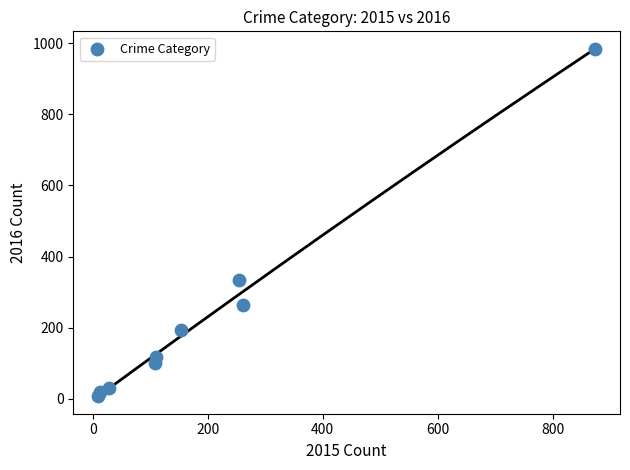

What is the average X value?

201